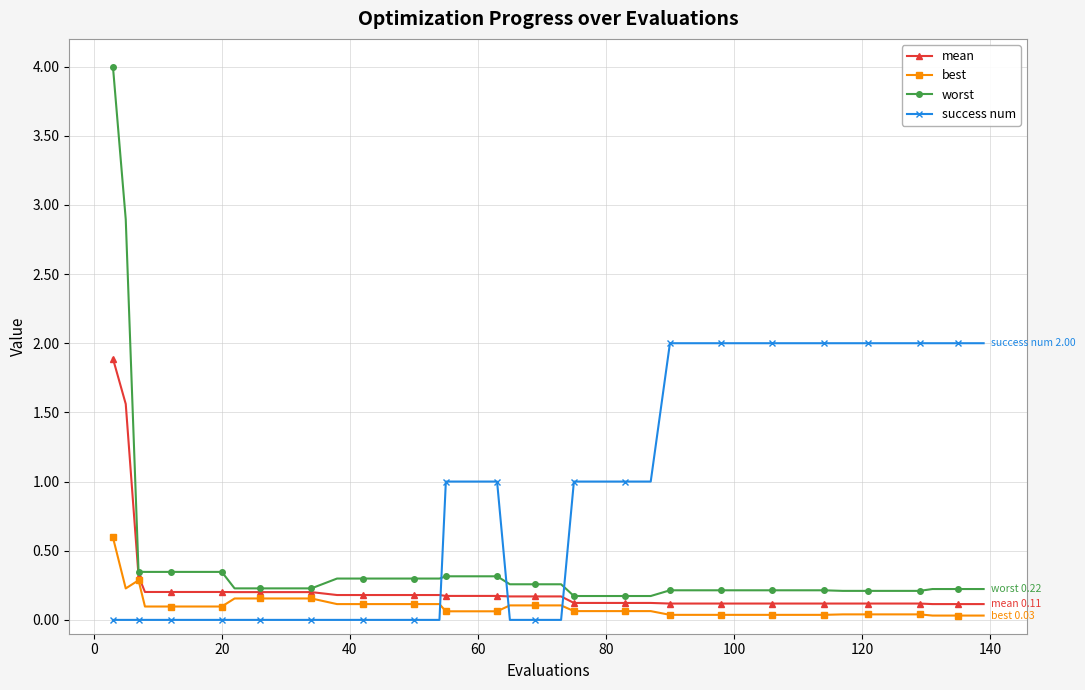

Rank the series by their average value, from highest to lowest.

success num, worst, mean, best